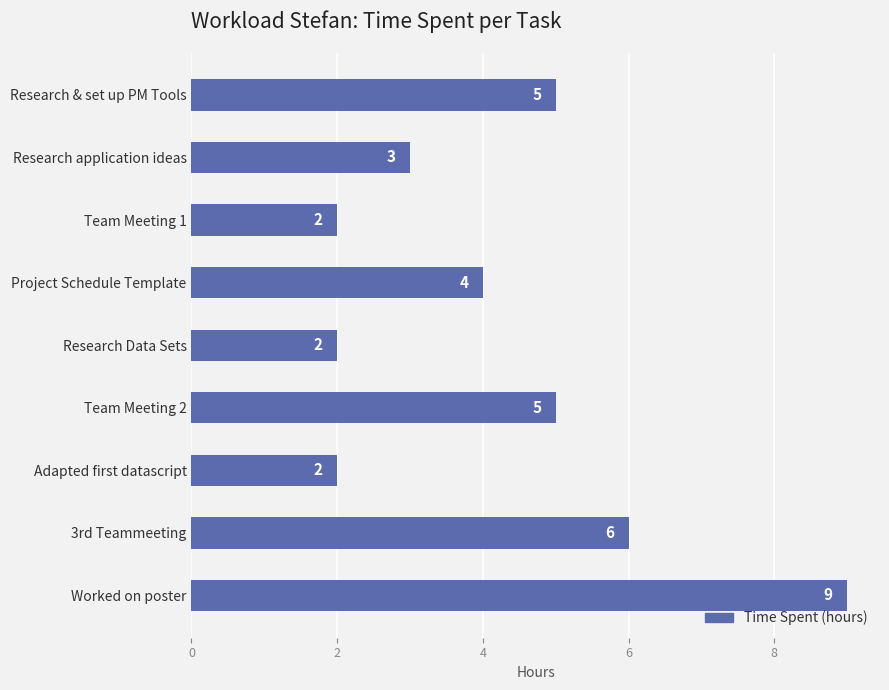

Are the bars grouped side by side (vs. stacked)?

No